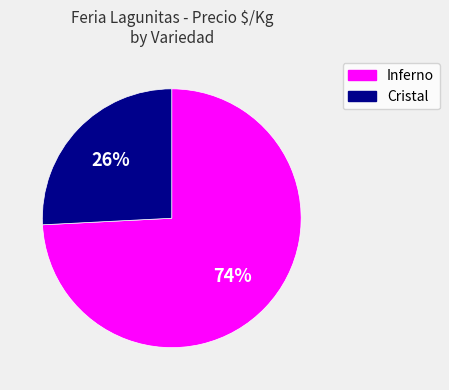

To the nearest percent, what is the difference between the Inferno and Cristal slice percentages?

48%